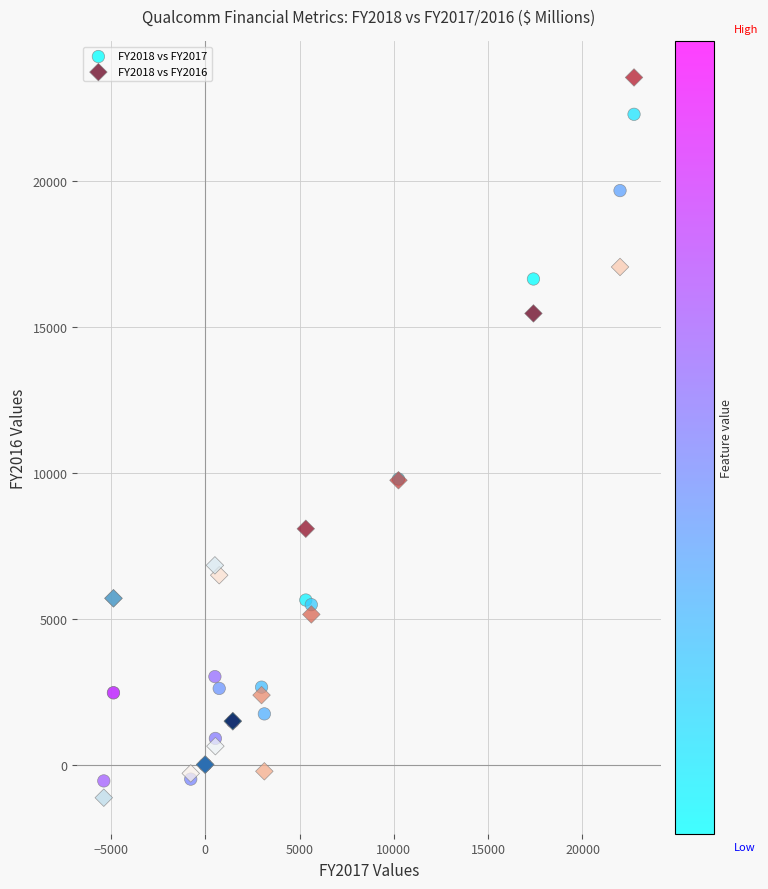

Which series reaches the minimum Y coordinate?

FY2018 vs FY2016